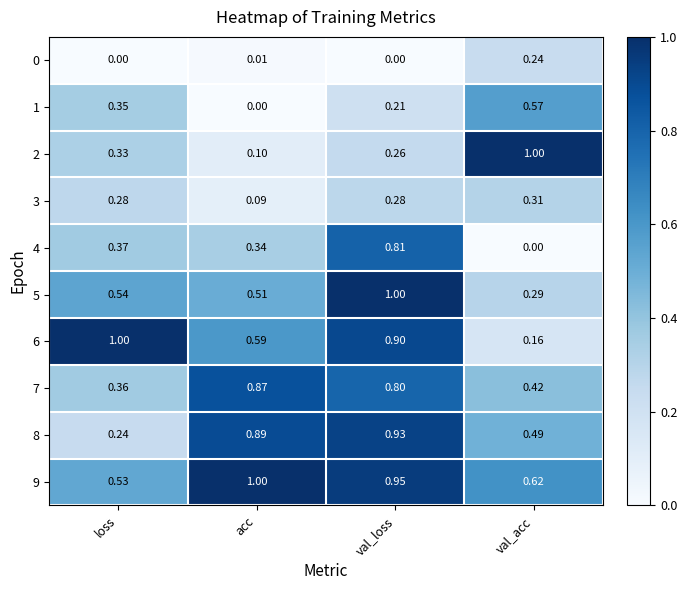

At which label does 9 reach its minimum?

loss